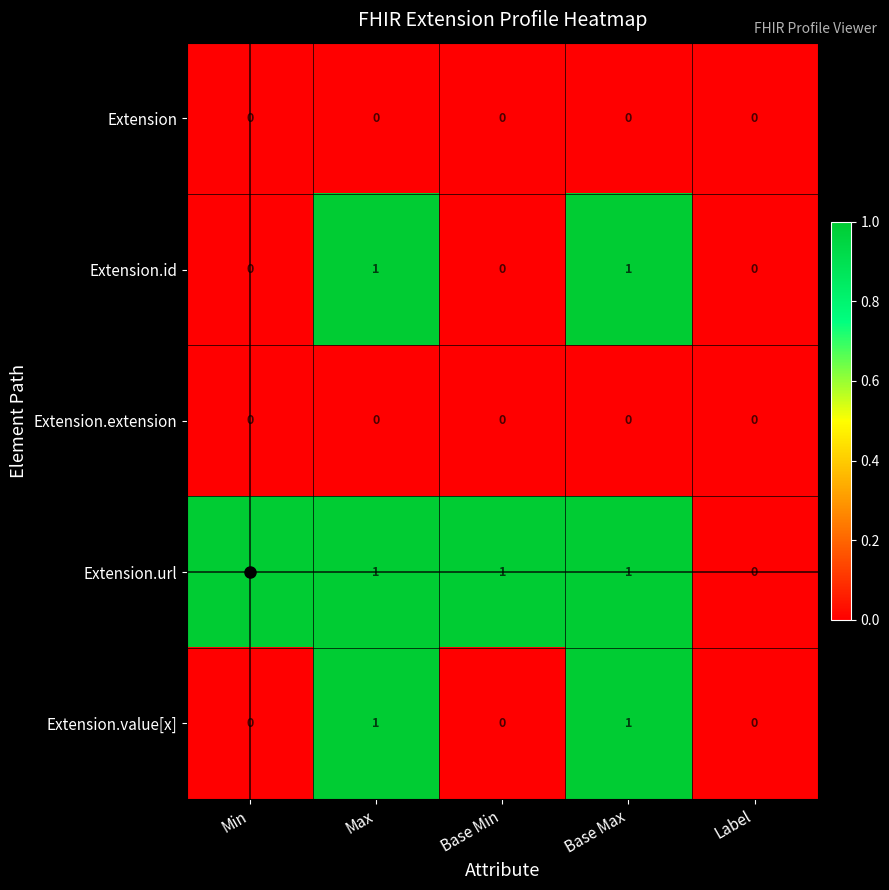

What is the total value across all series at Min?

1